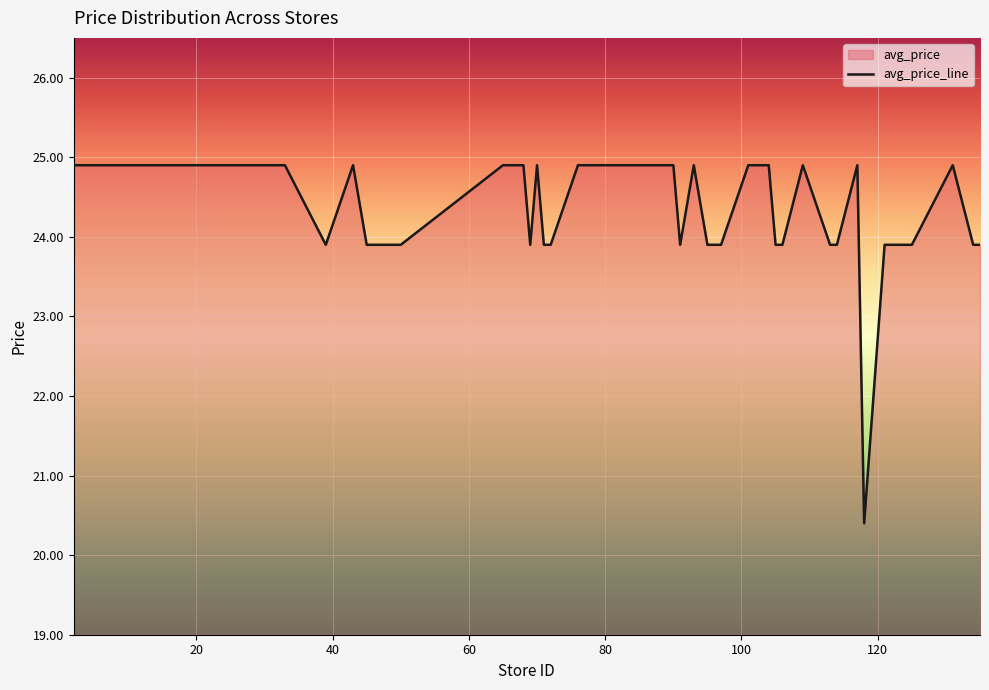

How many lines are shown in the chart?

1